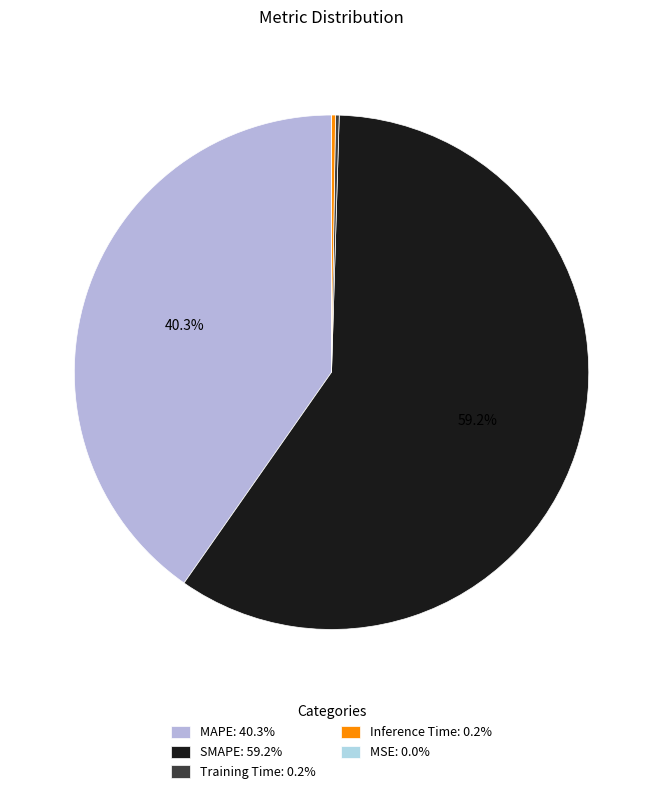

Count the number of slices in the pie.

5